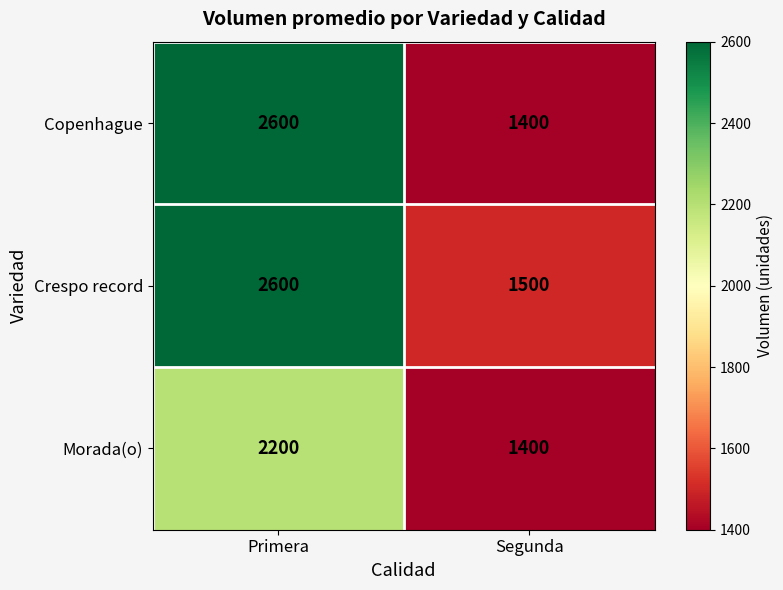

Rank the series by their average value, from lowest to highest.

Morada(o), Copenhague, Crespo record